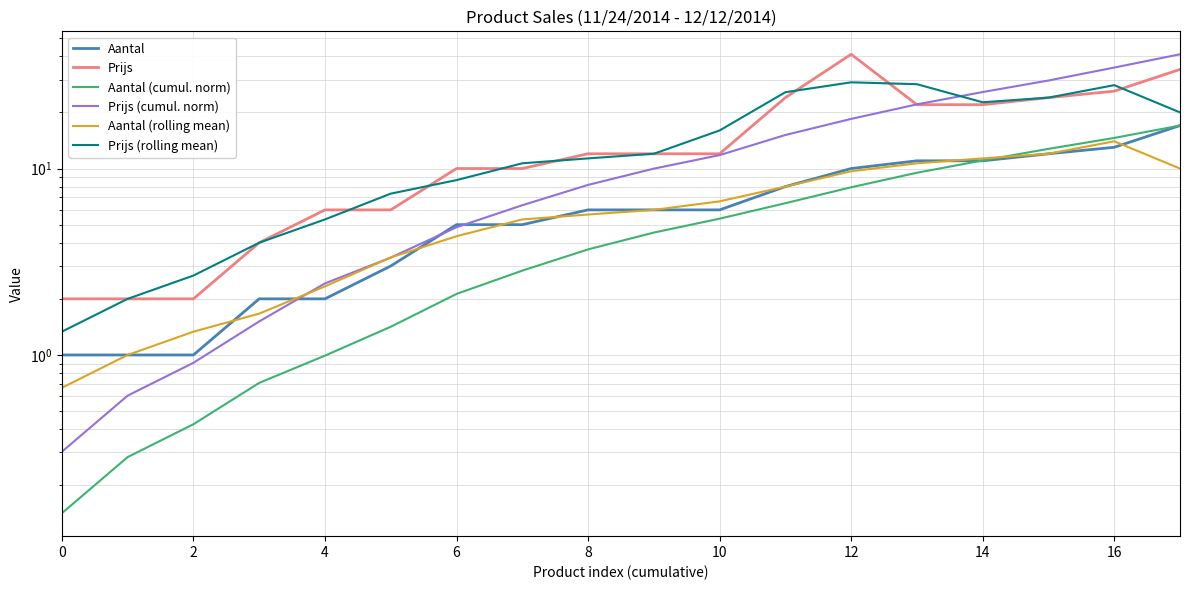

Rank the series by their maximum value, from lowest to highest.

Aantal (rolling mean), Aantal, Aantal (cumul. norm), Prijs (rolling mean), Prijs, Prijs (cumul. norm)